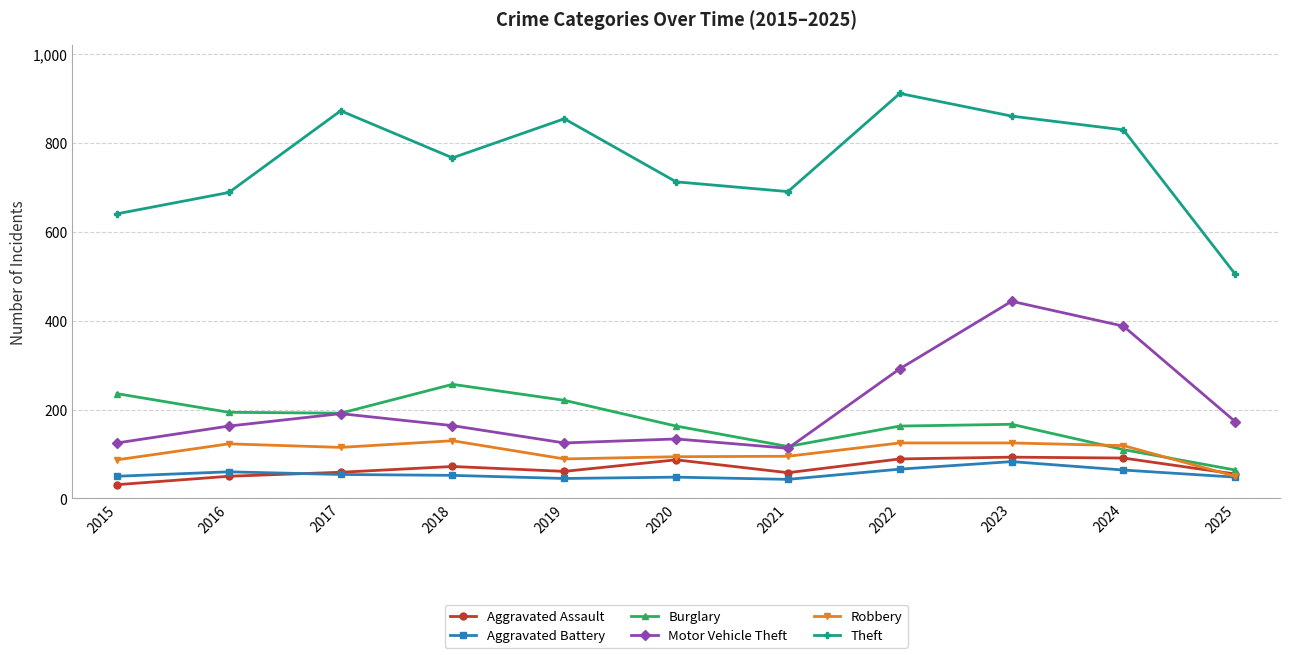

True or false: Robbery has more than 1 interior local peaks.

True